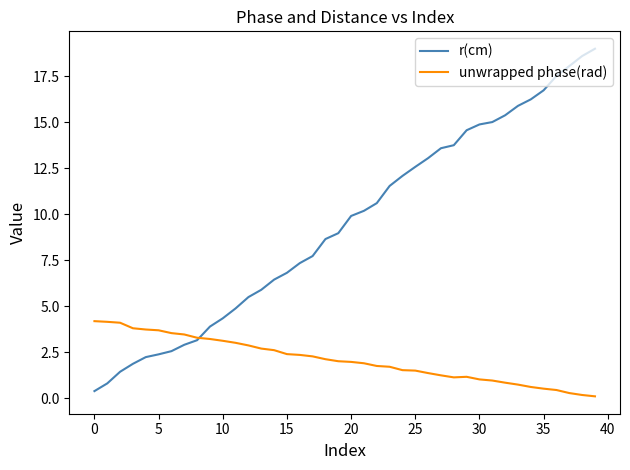

Which series has the largest range (max minus min)?

r(cm)